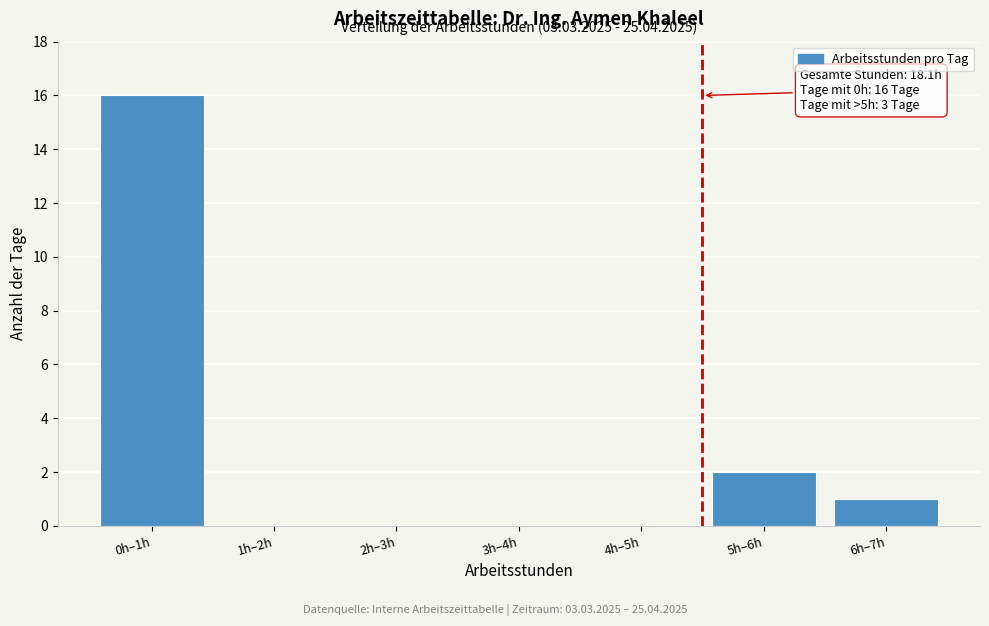

Reading left to right, what are all the values shown in this chart?

0h–1h=16	1h–2h=0	2h–3h=0	3h–4h=0	4h–5h=0	5h–6h=2	6h–7h=1